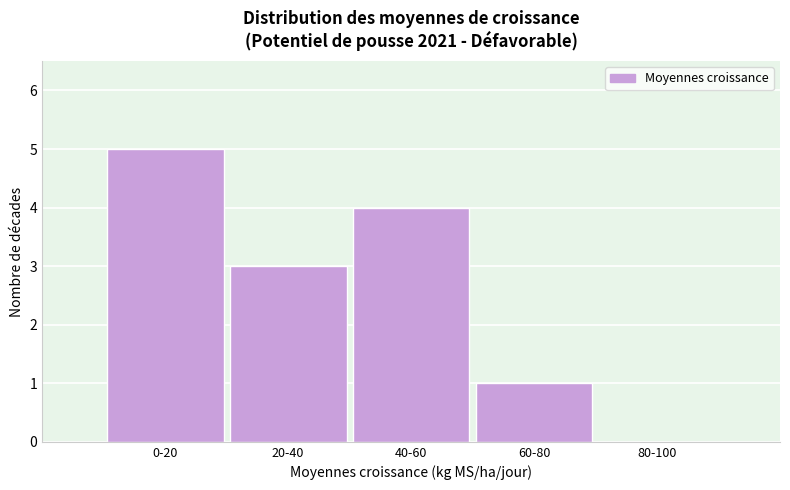

Reading left to right, list all the values displayed in this chart.

0-20=5	20-40=3	40-60=4	60-80=1	80-100=0